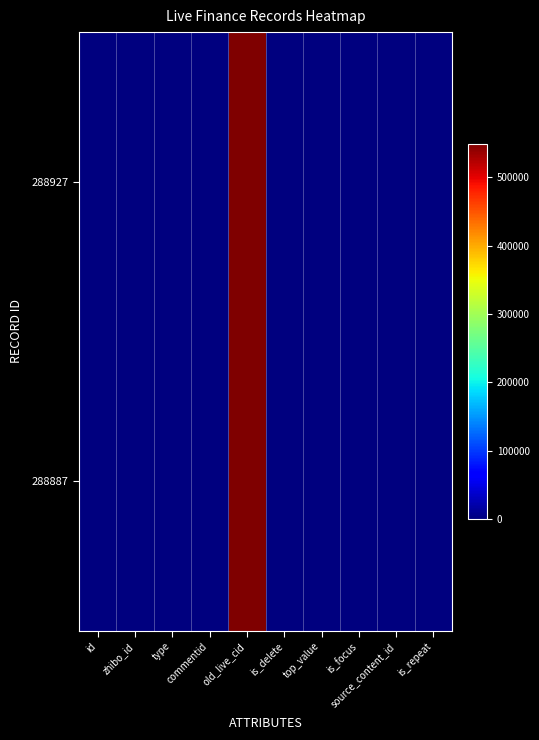

Rank the series by their maximum value, from highest to lowest.

288927, 288887